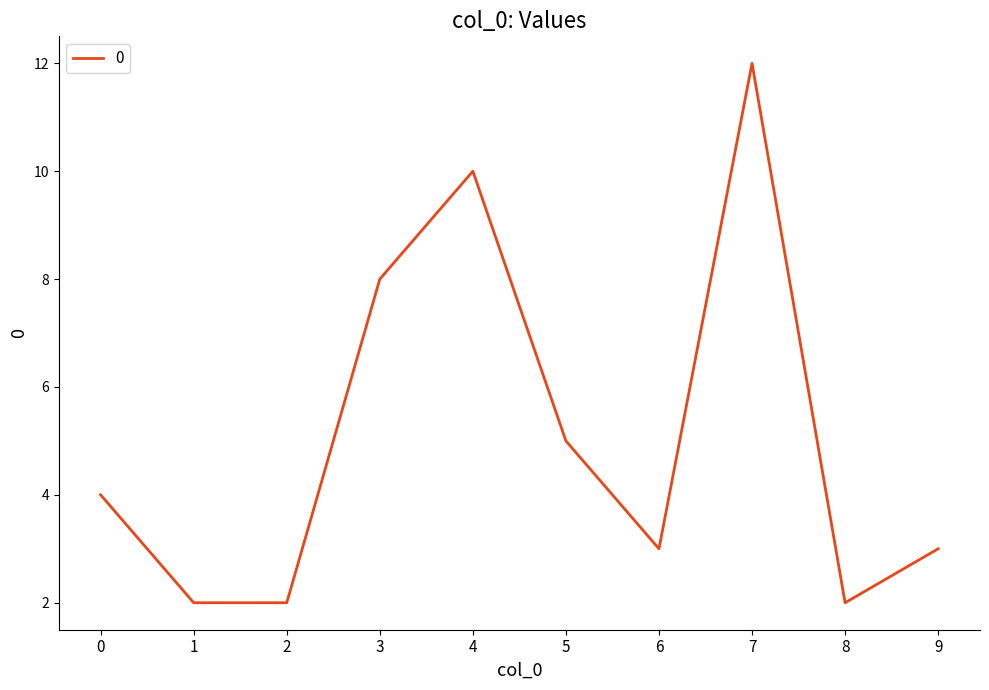

Reading left to right, what are all the values shown in this chart?

4	2	2	8	10	5	3	12	2	3